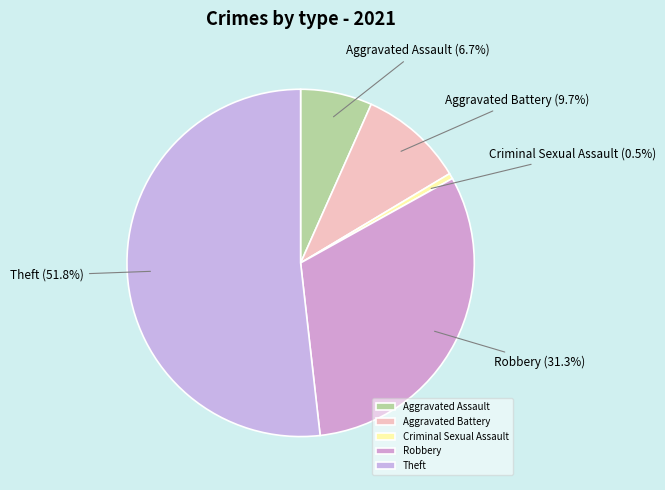

Between Aggravated Battery and Theft, which is larger?

Theft